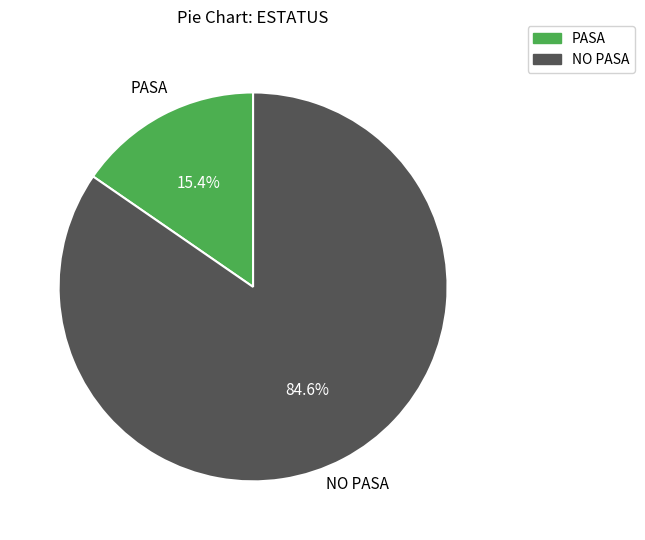

To the nearest percent, what is the difference between the PASA and NO PASA slice percentages?

69%